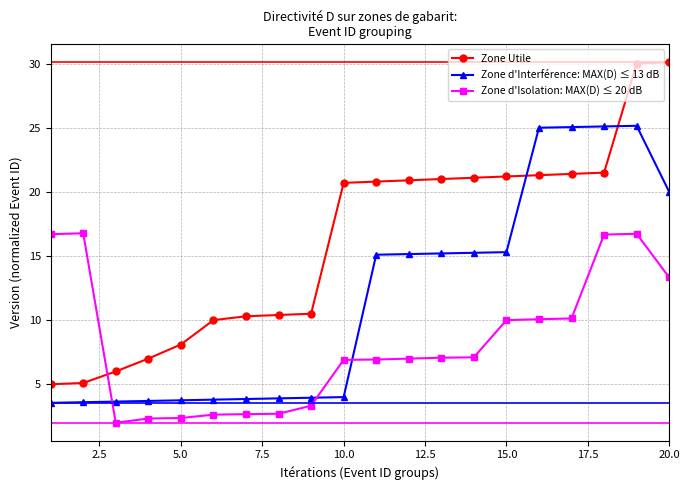

What is the smallest value displayed?

2.0